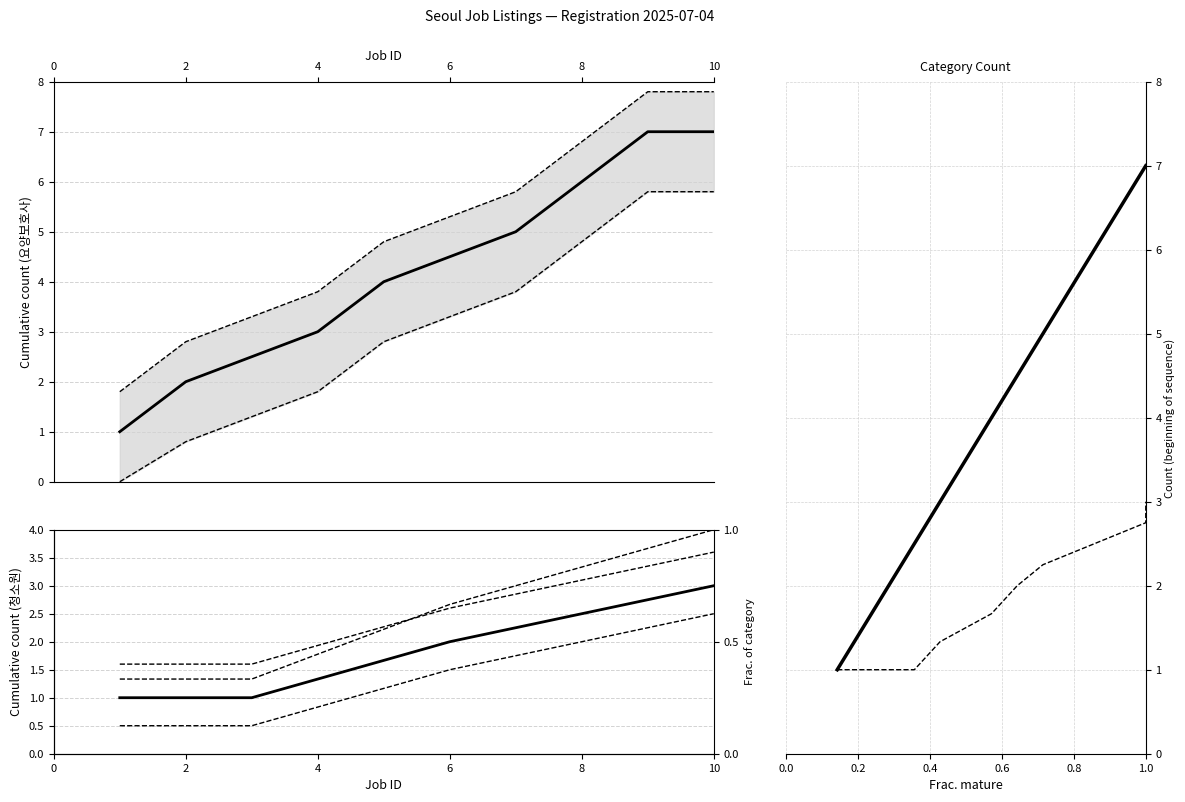

Which series has the largest total across all categories?

요양보호사